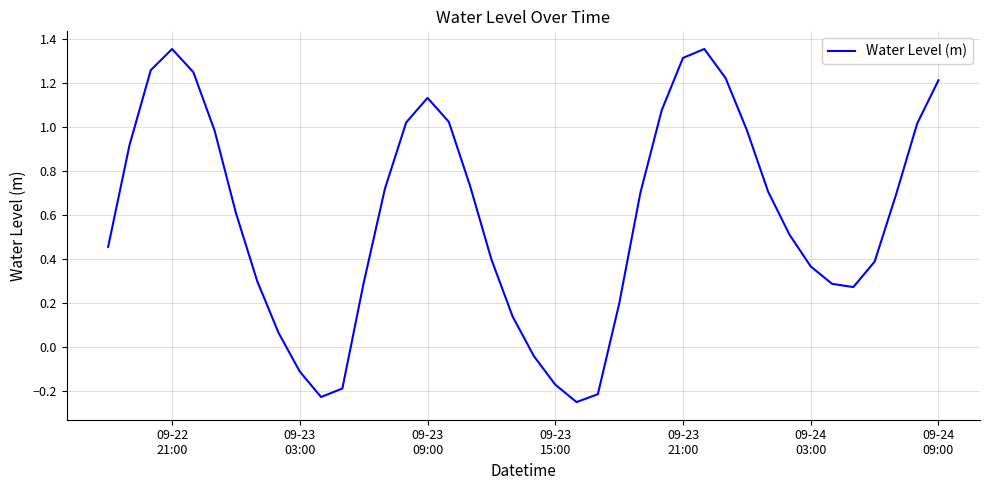

What is the greatest value displayed?

1.4